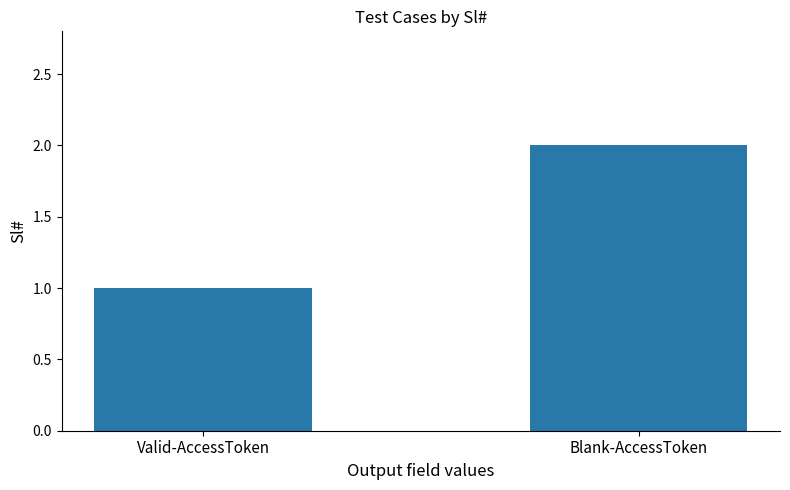

Reading right to left, extract all data points from this chart.

Blank-AccessToken=2	Valid-AccessToken=1